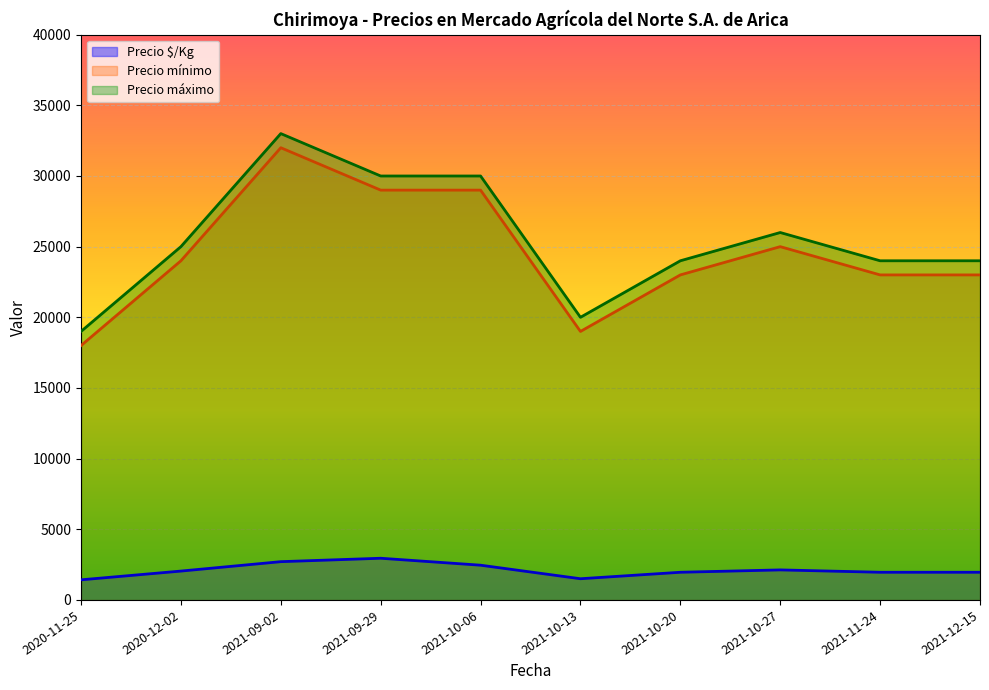

Which label corresponds to the smallest value in the chart?

2020-11-25